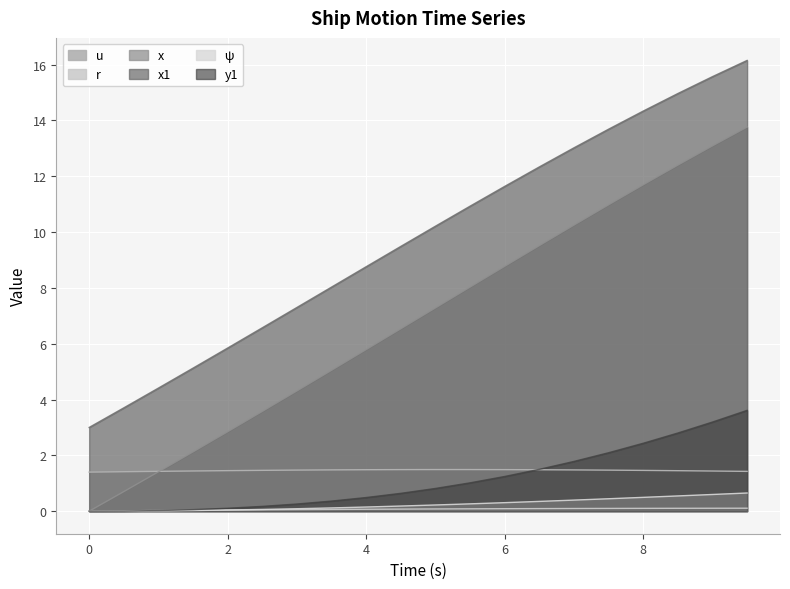

The r series shows 0.0 at 8.0. True or false?

False